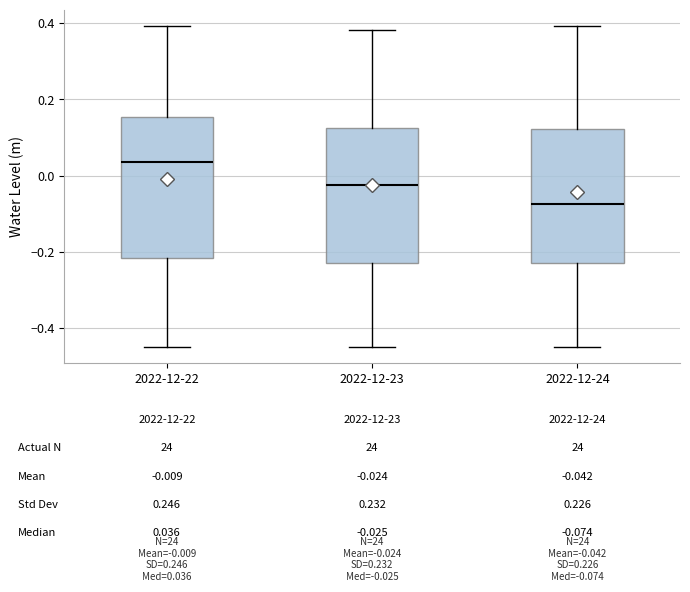

Which box's median line is the lowest?

2022-12-24